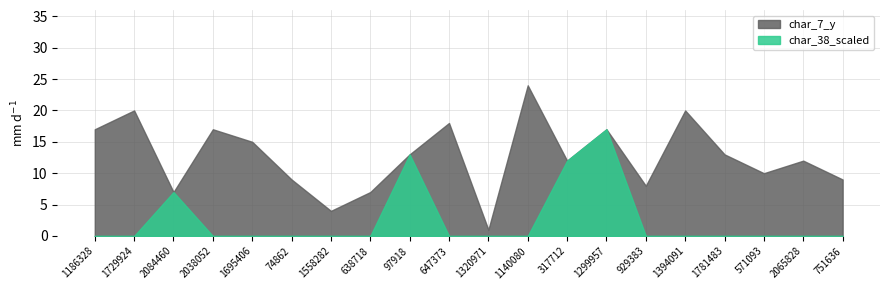

List the series in order of their overall mean, lowest first.

char_38_scaled, char_7_y